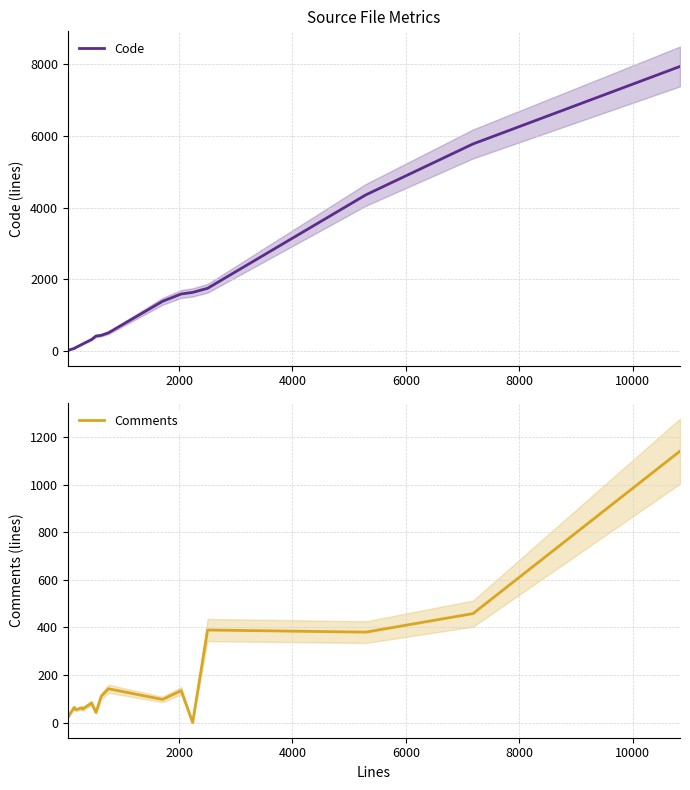

How many interior local valleys does the Comments series have?

6